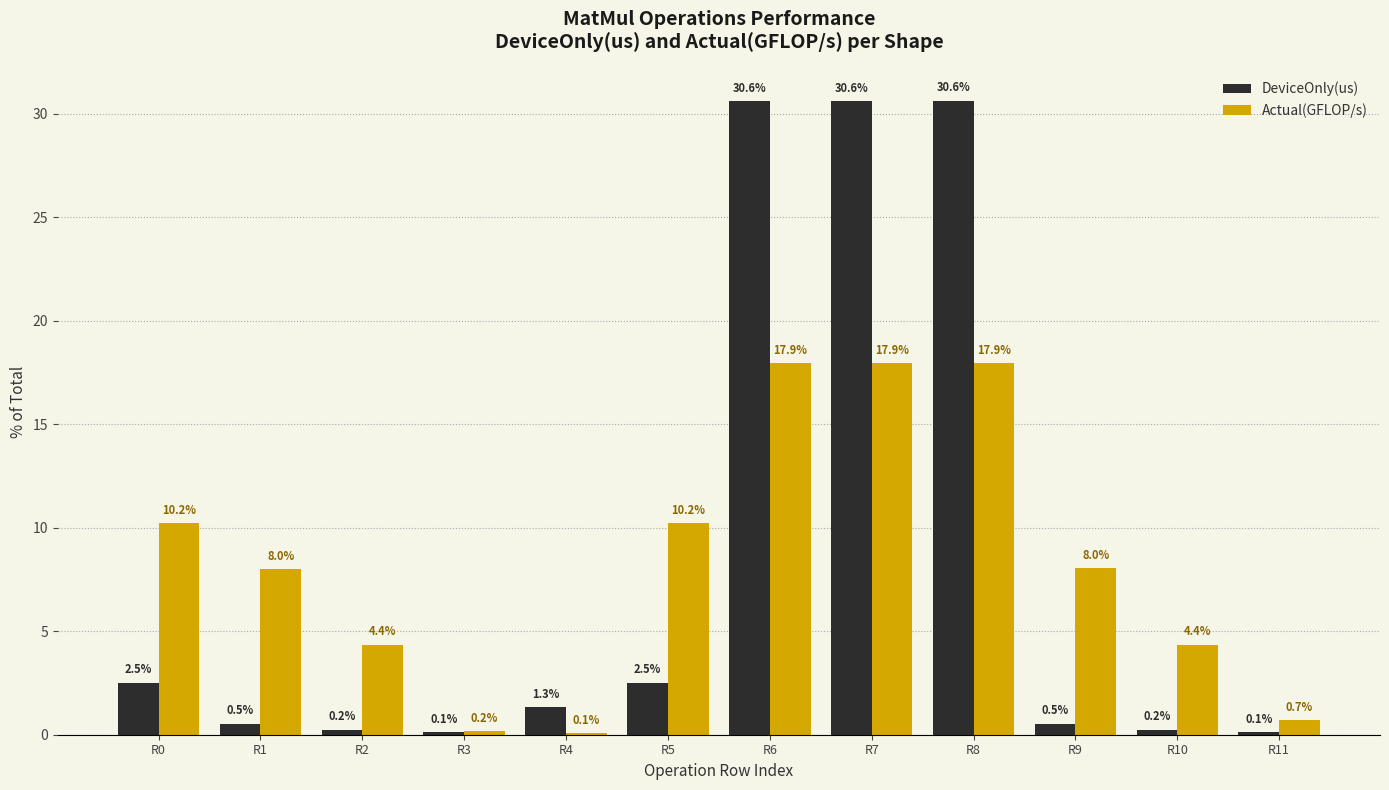

What is the highest value of the Actual(GFLOP/s) series?

17.9